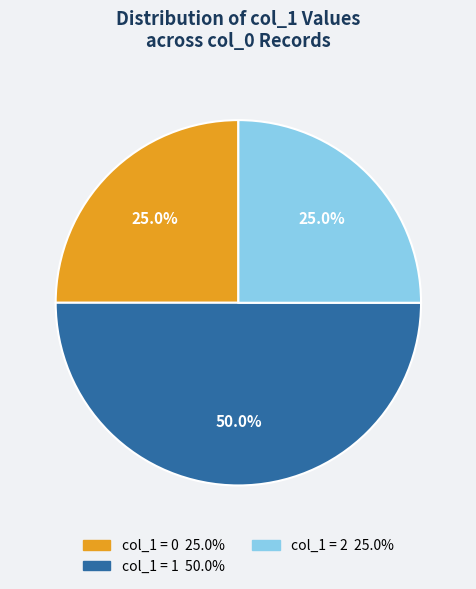

Count the number of slices in the pie.

3